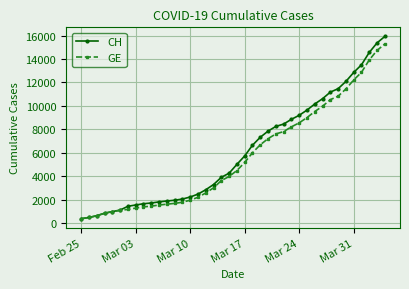

What is the value of the GE point at the 32nd from the left?

9971